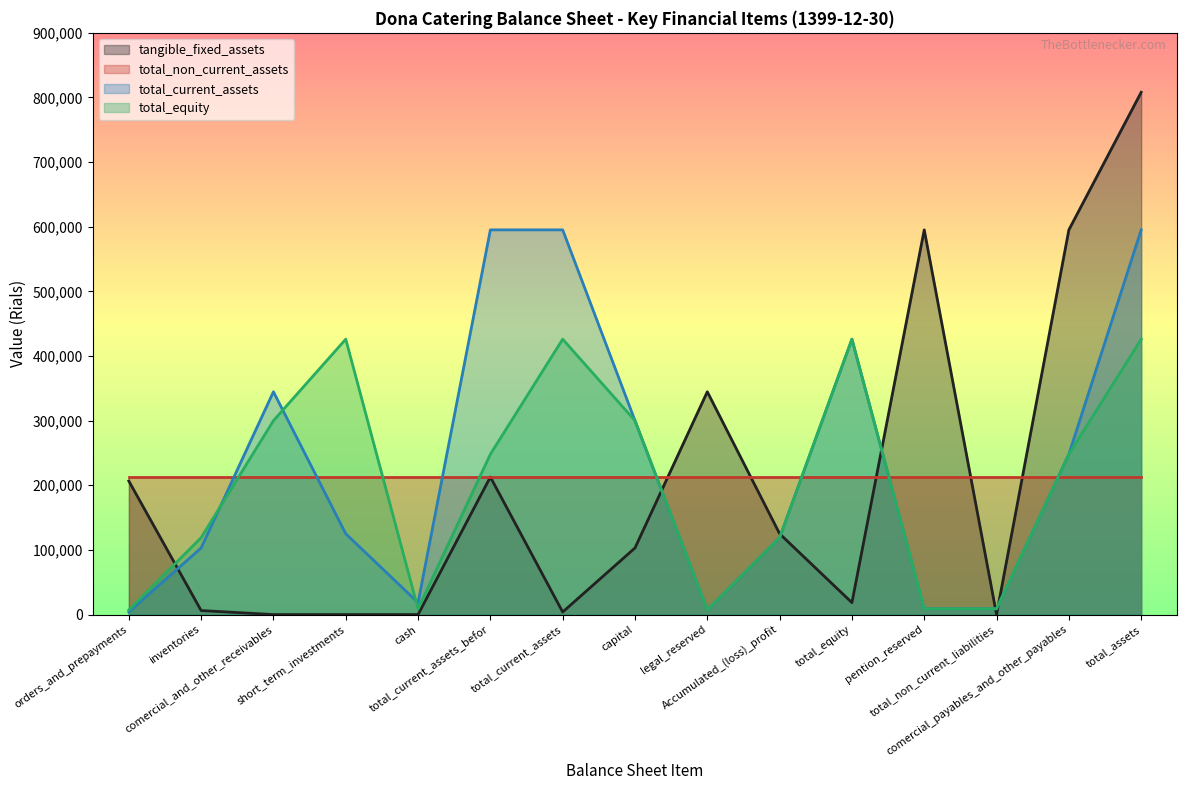

What is the maximum value shown in the chart?

808040